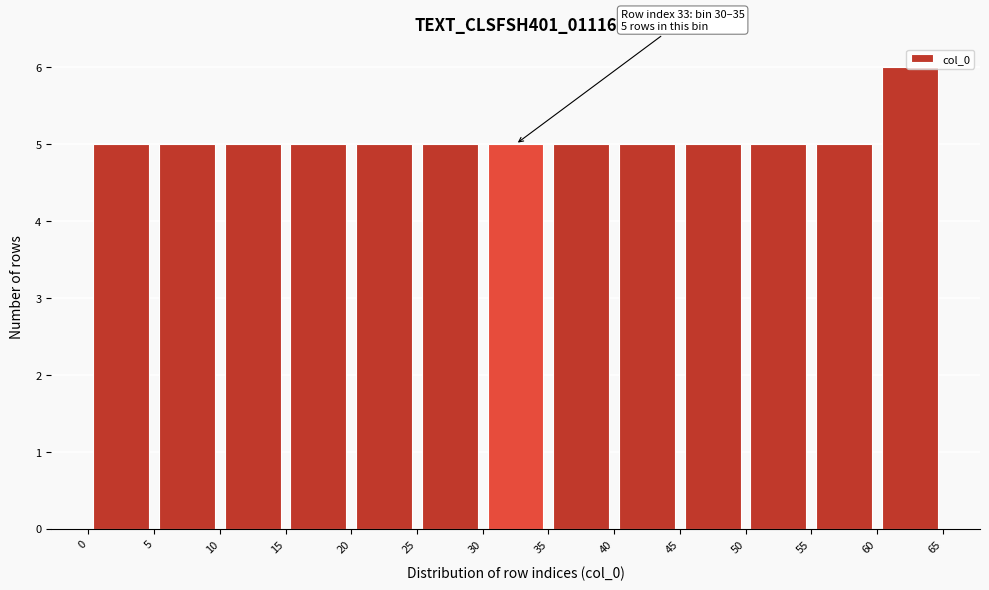

Which range on the x-axis has the tallest bar?

60 to 65